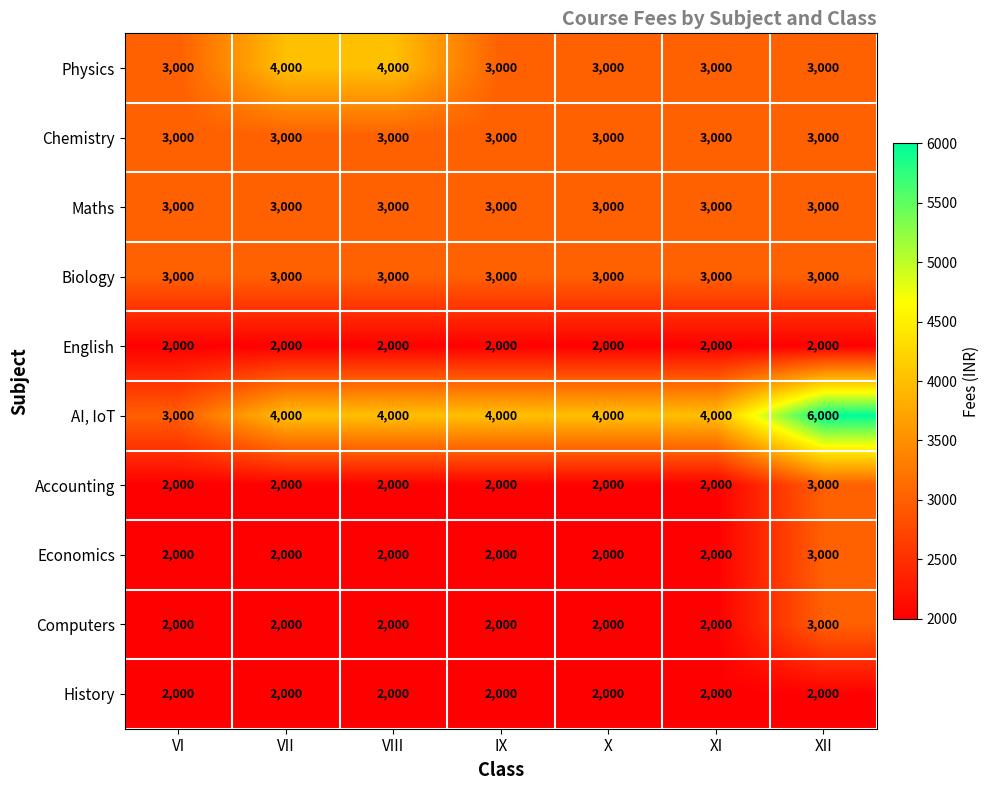

Which series has the largest range (max minus min)?

AI, IoT